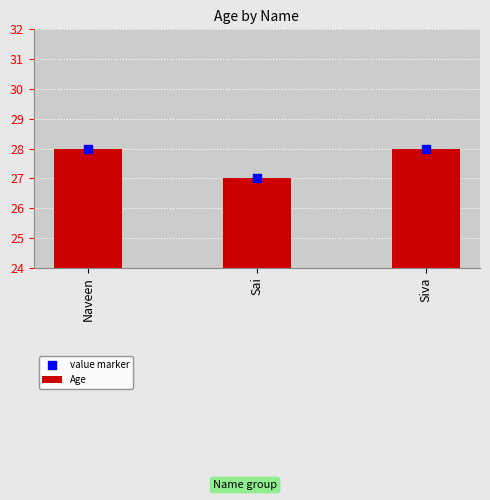

What is the total value across all series at Naveen?

56